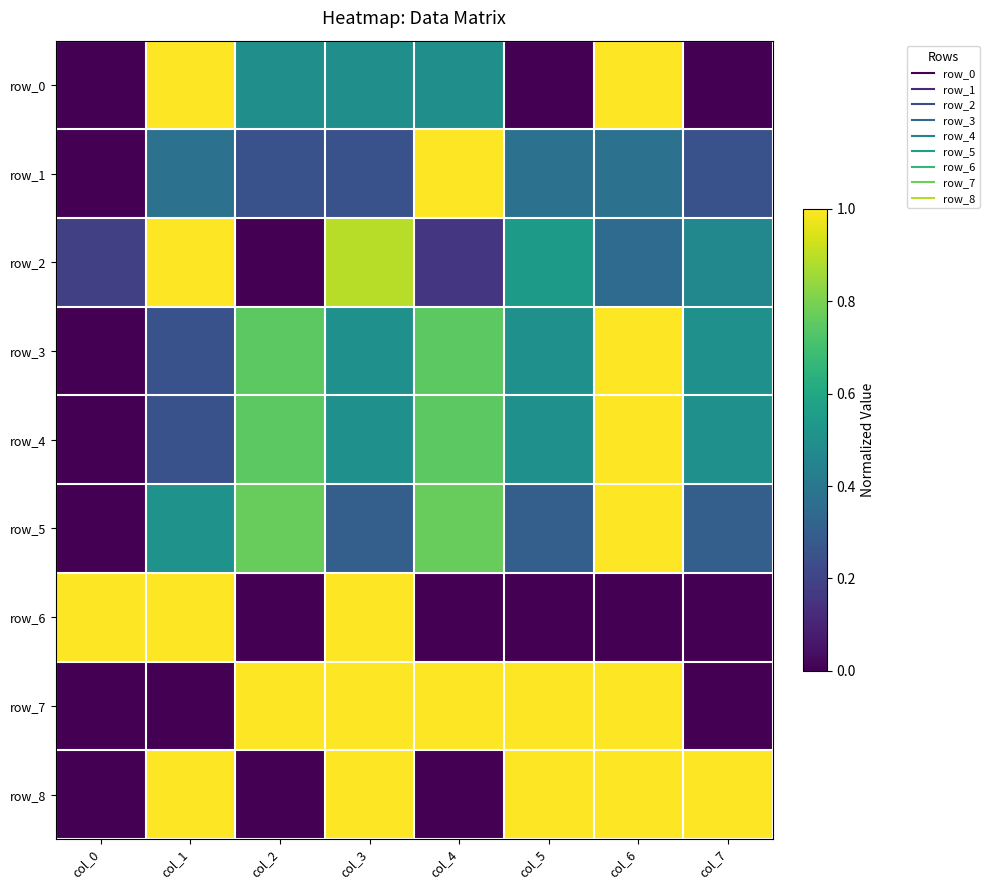

Which series changed the most between col_1 and col_6?

row_6